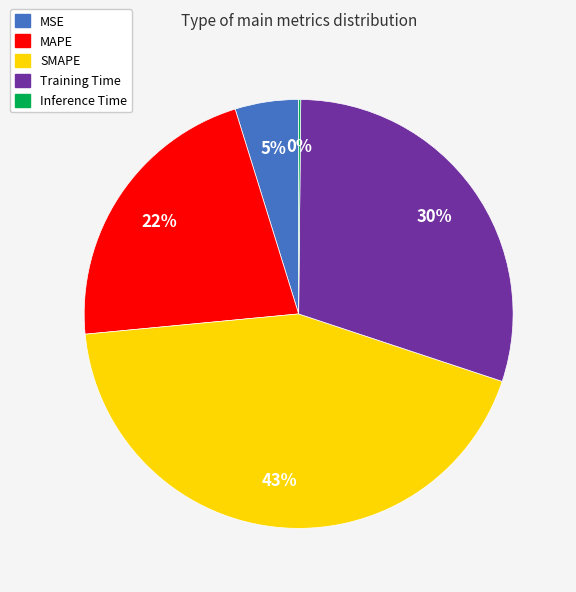

True or false: SMAPE accounts for 56% of the total.

False